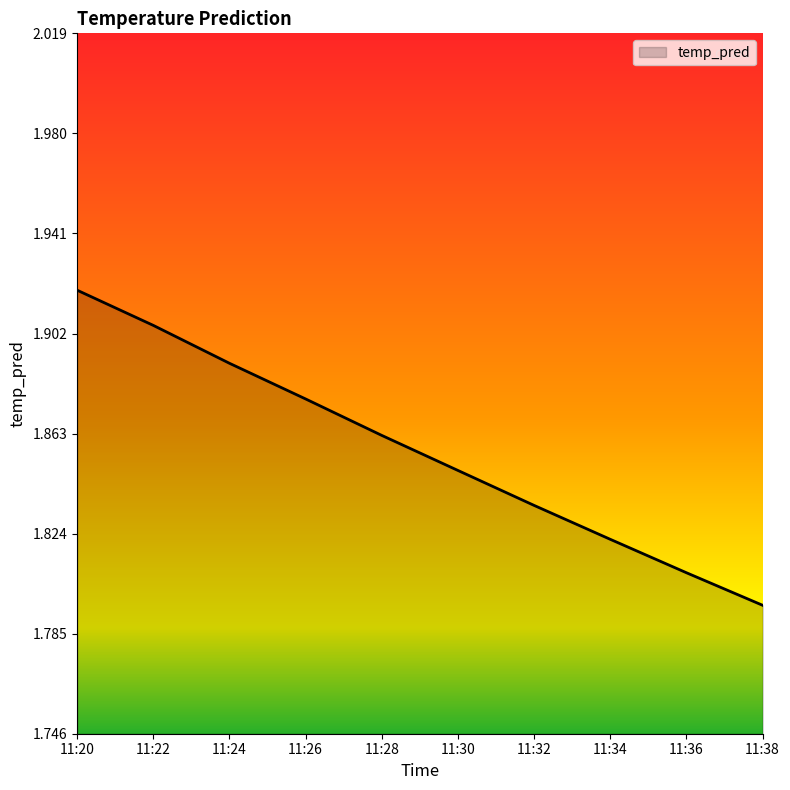

Rank the categories by value from lowest to highest.

11:38, 11:36, 11:34, 11:32, 11:30, 11:28, 11:26, 11:24, 11:22, 11:20